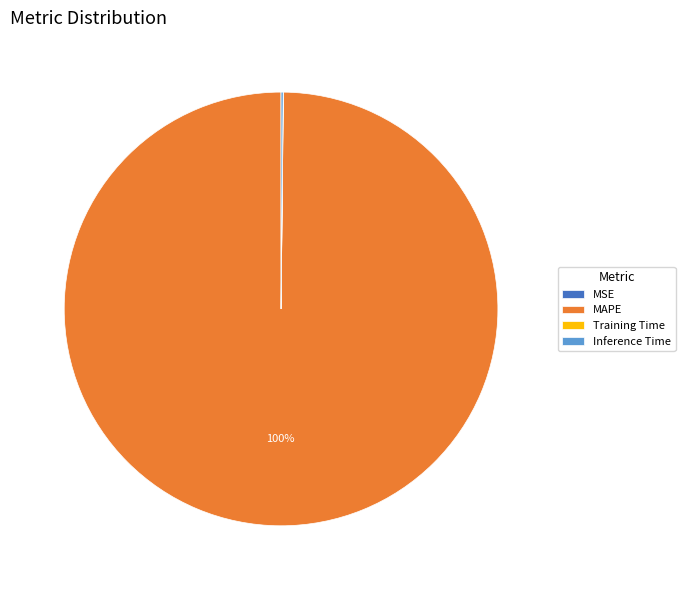

Is it true that MAPE is 100% of the pie?

True